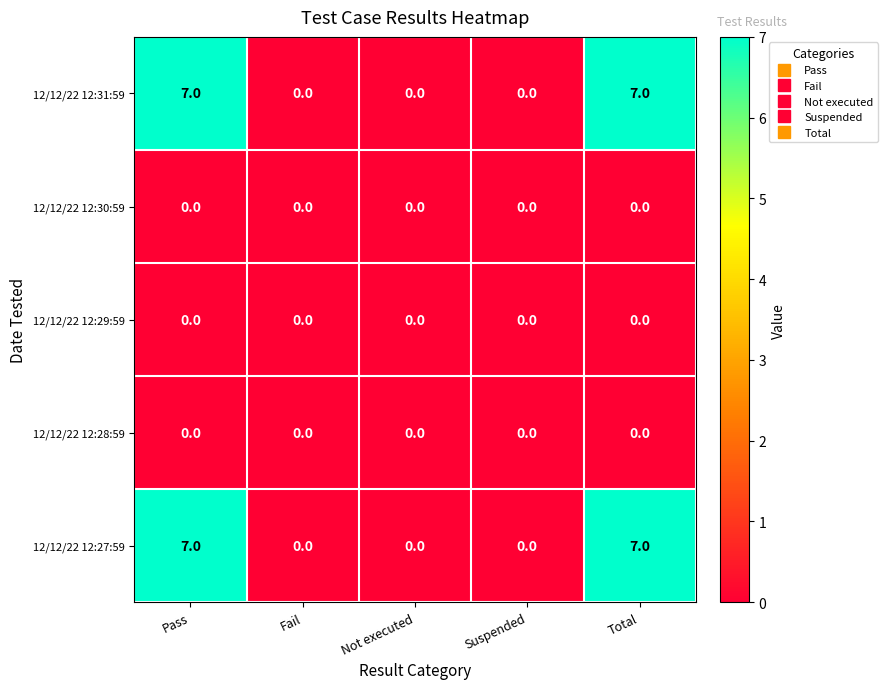

What is the spread (max minus min) of values at Pass?

7